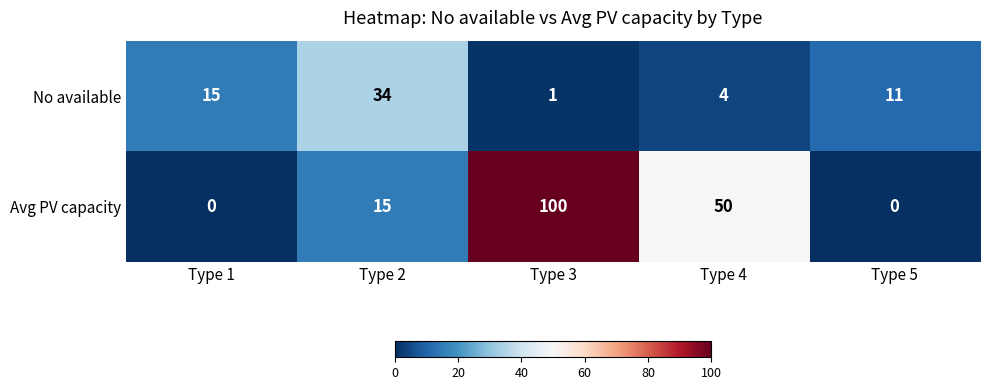

True or false: No available has a value of 11 at Type 5.

True